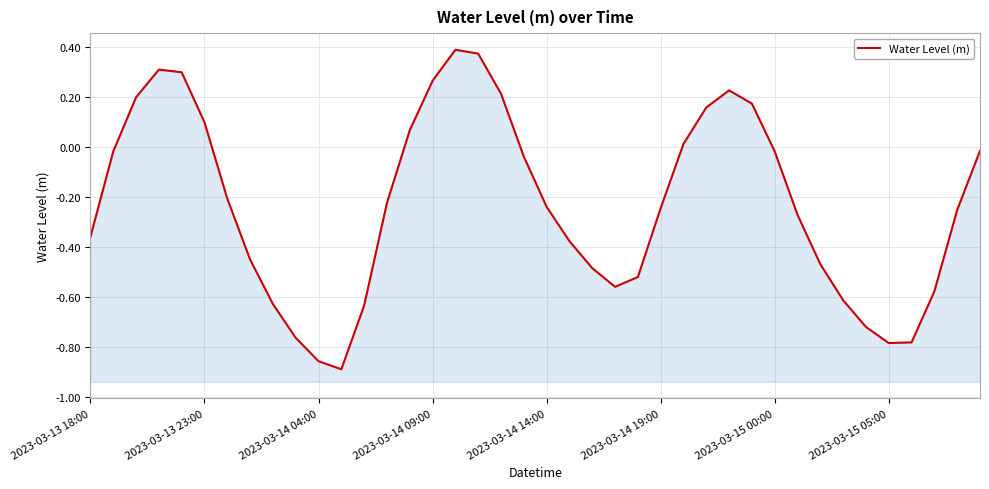

What position from the left is 36?

37